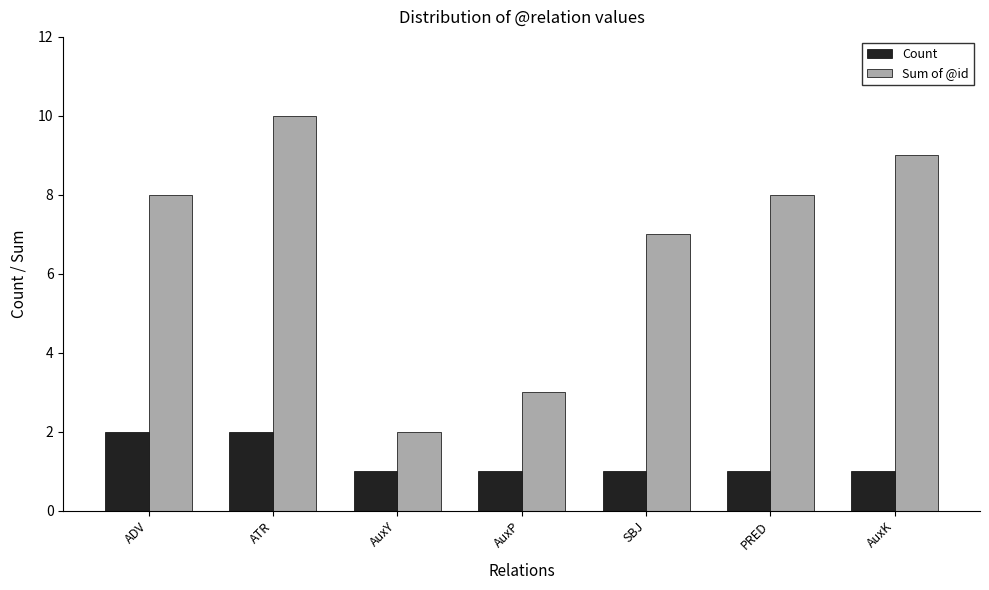

What is the spread (max minus min) of values at AuxK?

8